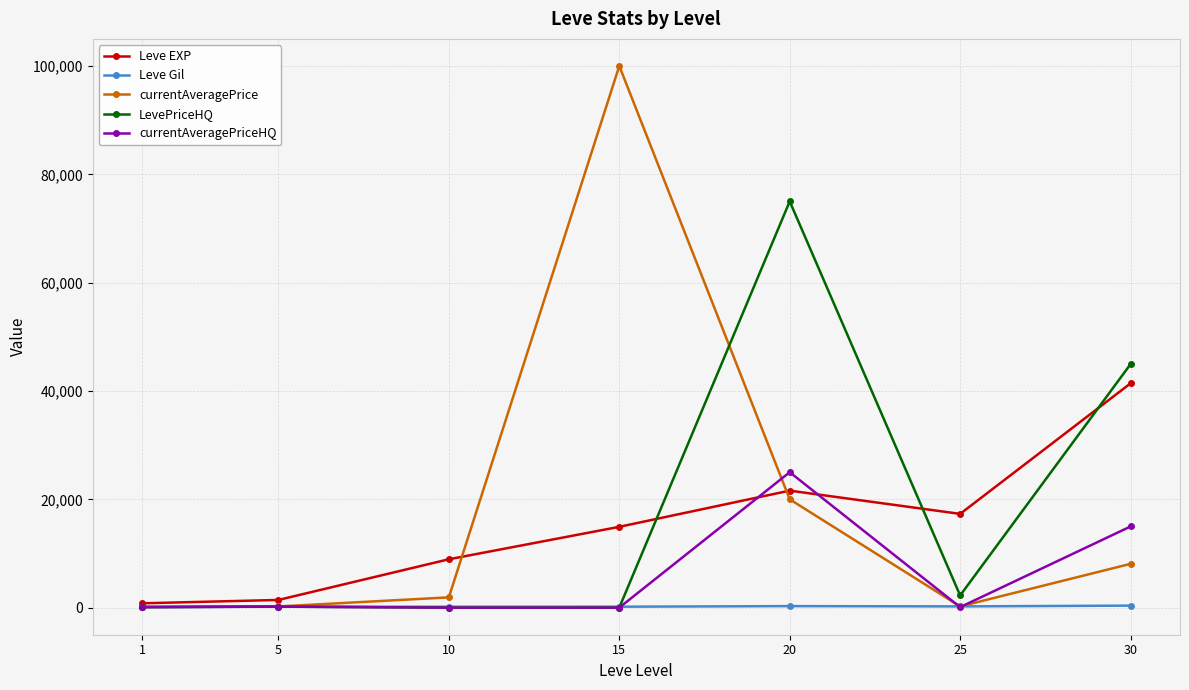

Rank the series by their maximum value, from highest to lowest.

currentAveragePrice, LevePriceHQ, Leve EXP, currentAveragePriceHQ, Leve Gil